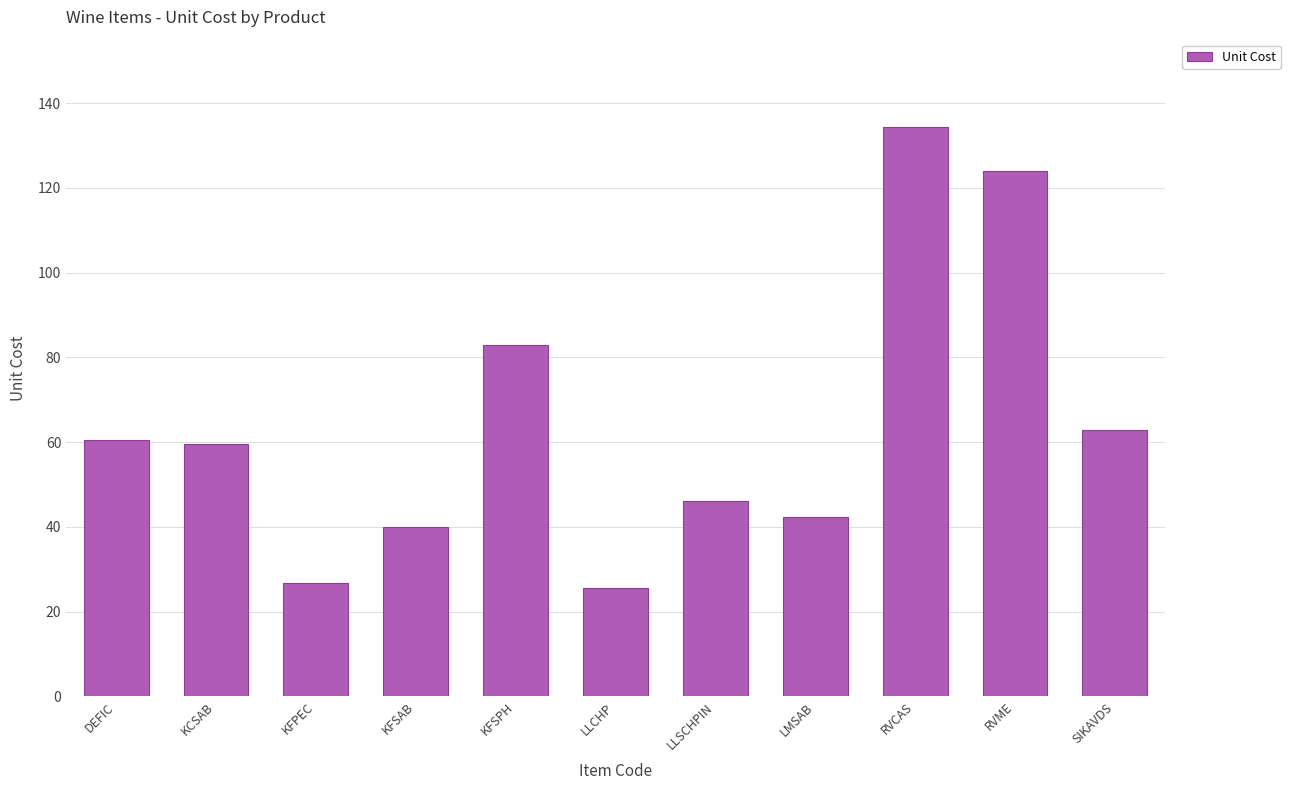

The chart shows a value of 35.5 at LLCHP. True or false?

False